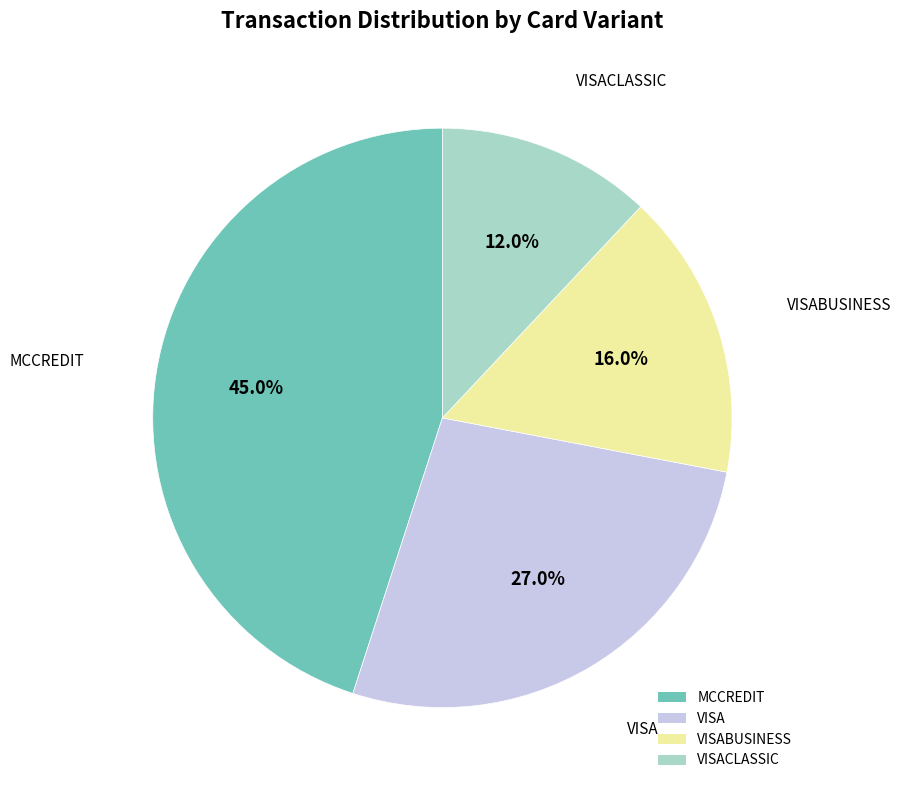

Is it true that VISA is 35% of the pie?

False